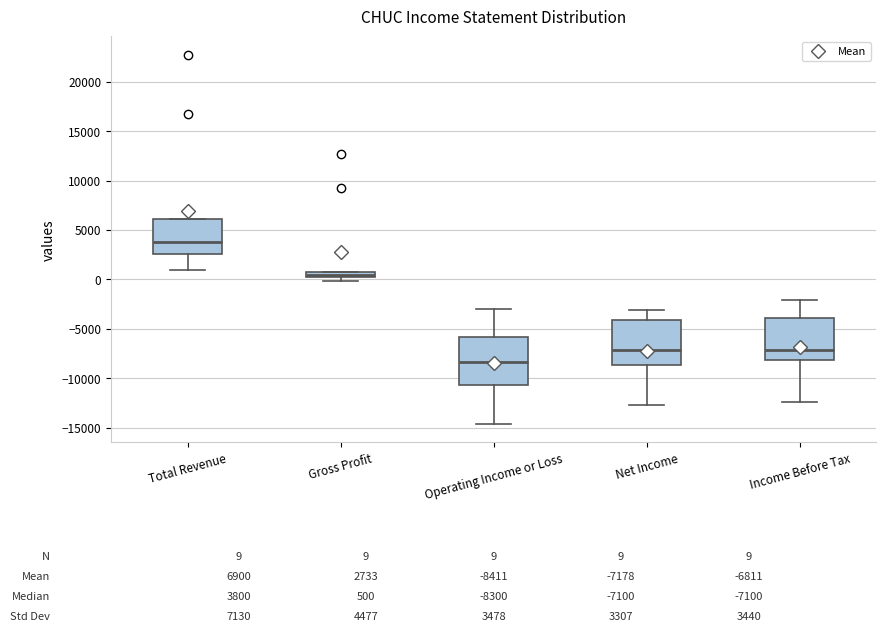

Which box has the lowest median line?

Operating Income or Loss